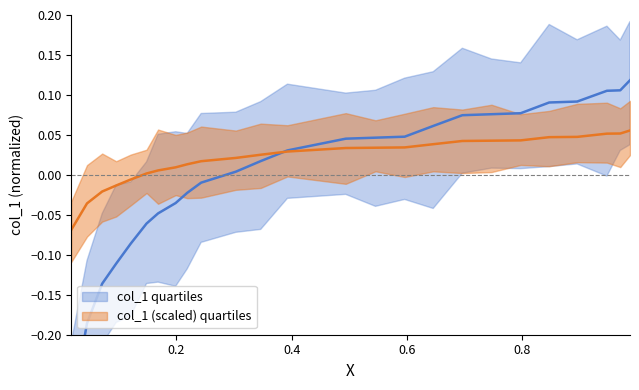

True or false: there are more than 1 points higher than both neighbors.

False